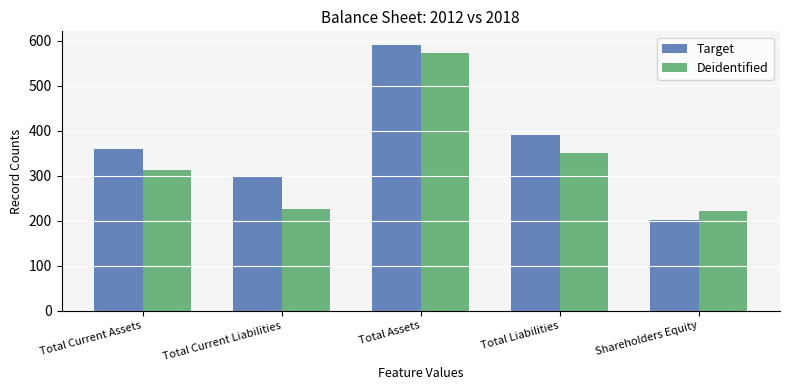

What is the difference between the maximum and second lowest values in the Deidentified series?

347